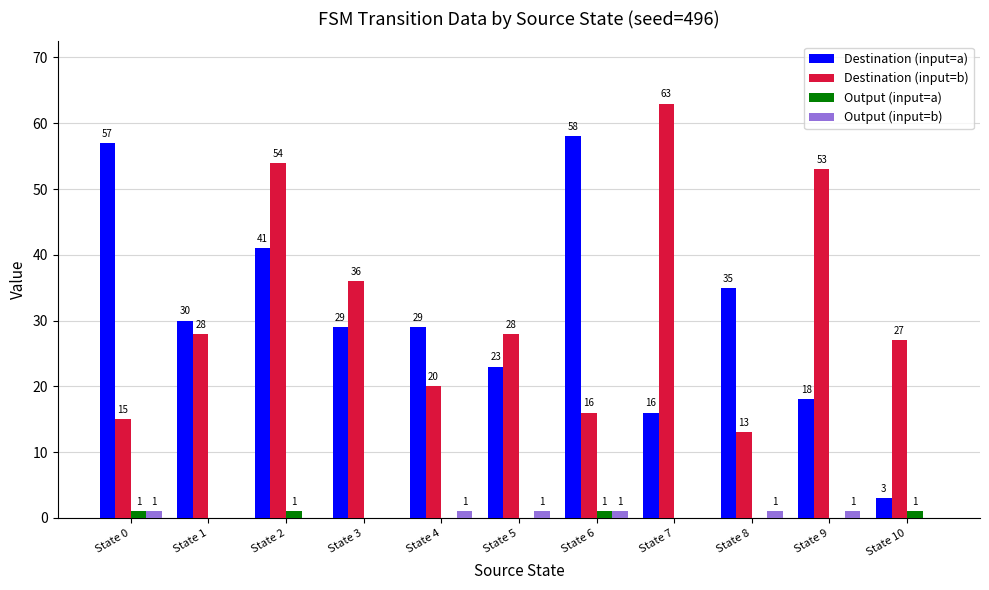

Are the bars horizontal?

No